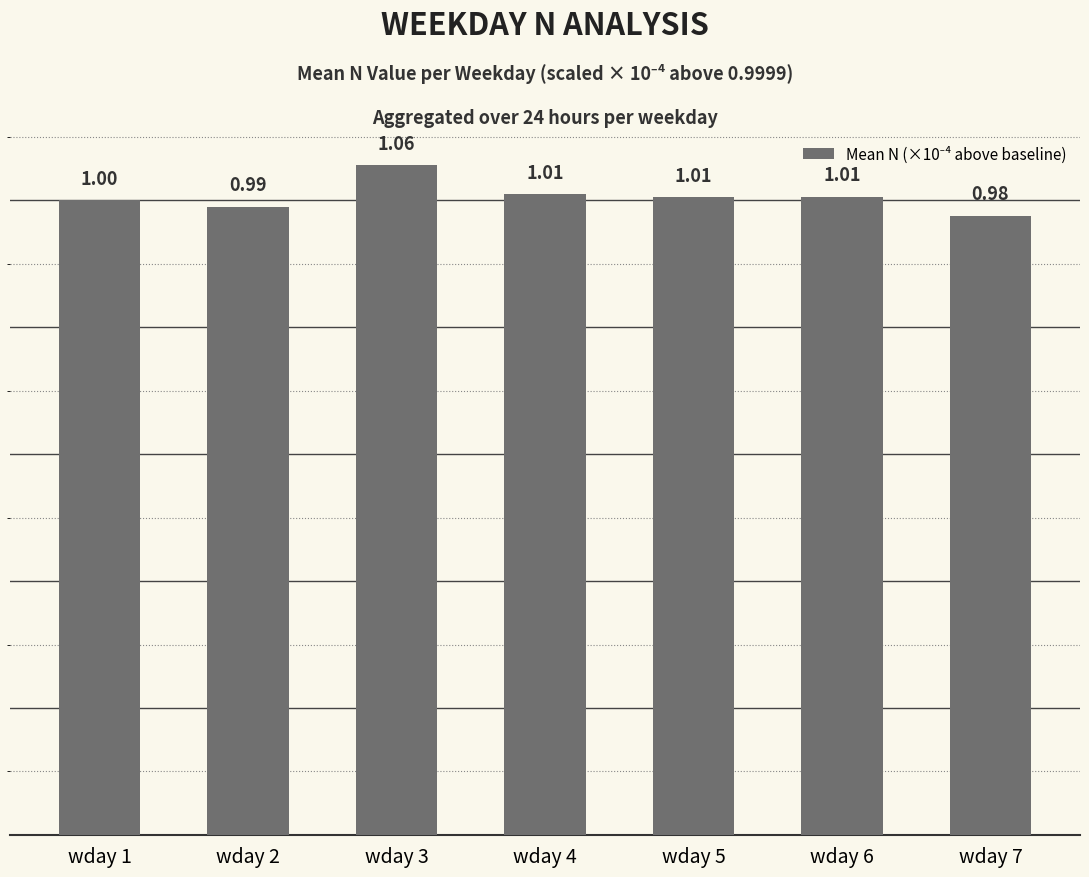

Are the bars grouped side by side (vs. stacked)?

No